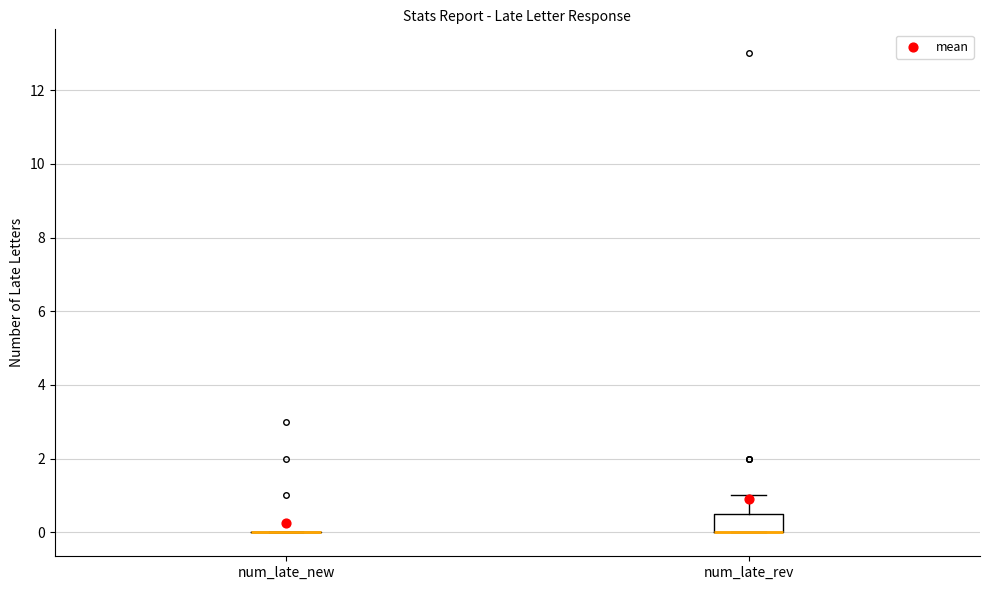

Where is the upper edge of the box for num_late_rev on the y-axis? The values are not printed on the chart, so give them approximately, as read against the axis.

0.6